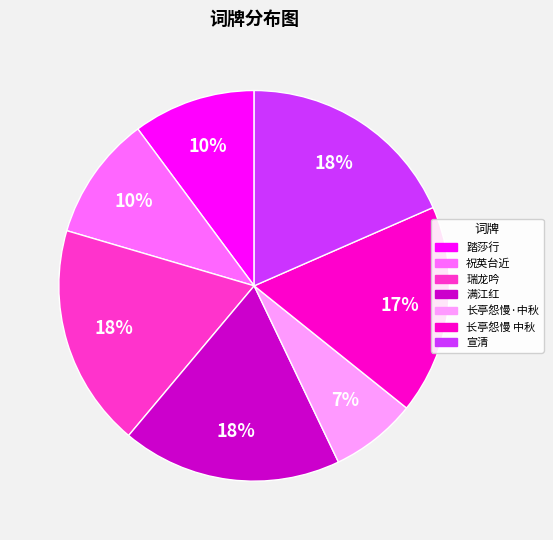

Does any single category account for the majority?

No